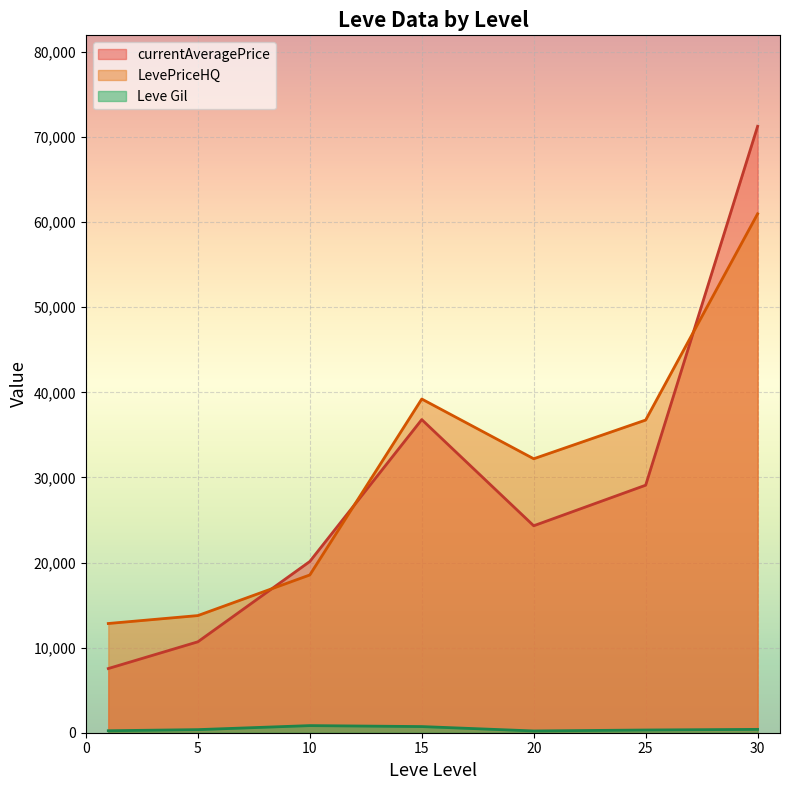

What is the difference between the second highest and second lowest values in the LevePriceHQ series?

25445.5